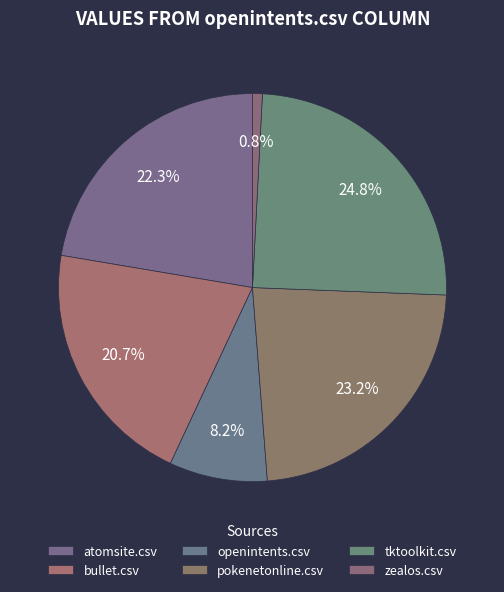

Rank the categories by value from lowest to highest.

zealos.csv, openintents.csv, bullet.csv, atomsite.csv, pokenetonline.csv, tktoolkit.csv